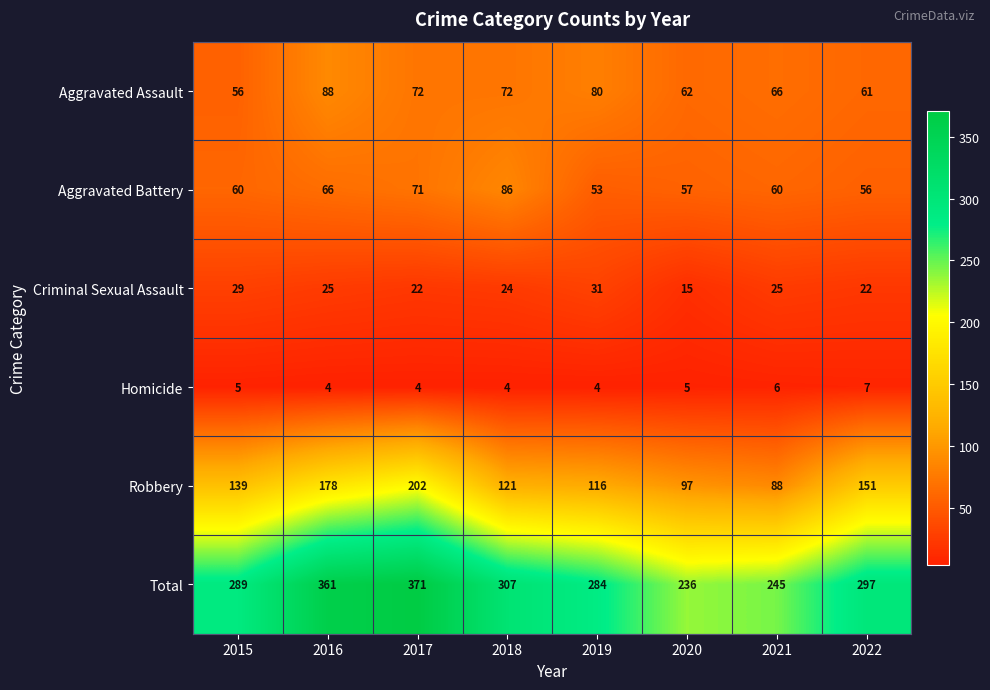

List the series in order of their peak value, highest first.

Total, Robbery, Aggravated Assault, Aggravated Battery, Criminal Sexual Assault, Homicide